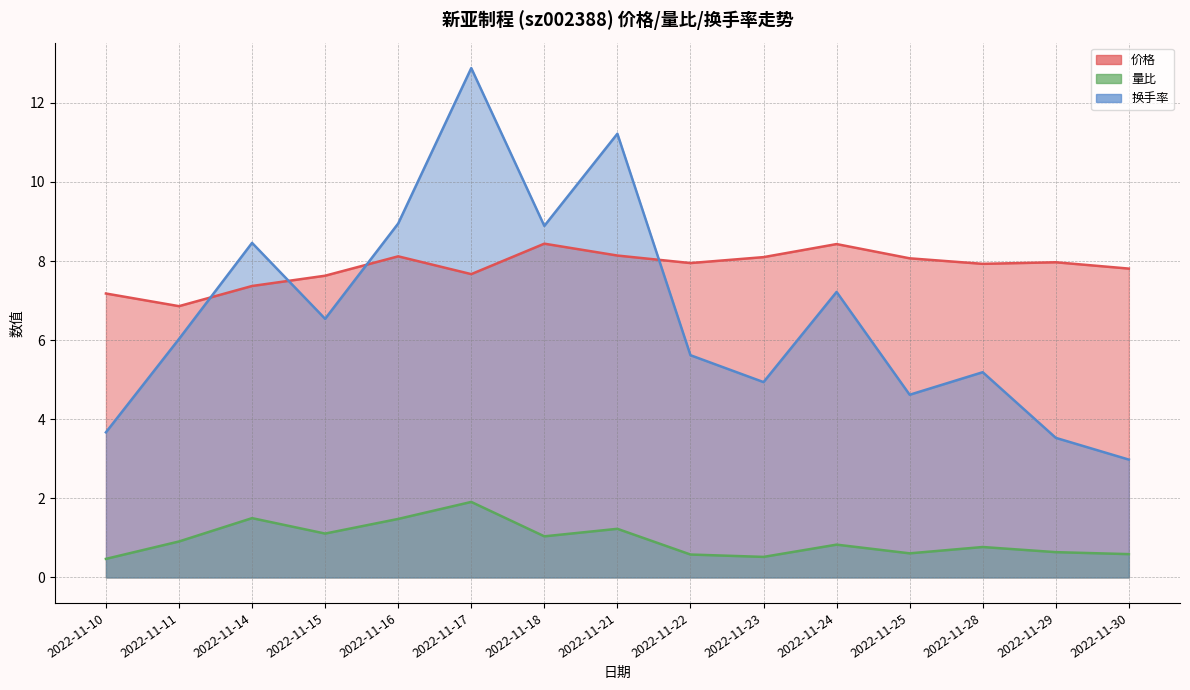

Reading right to left, extract all data points from this chart.

价格: 7.8	8.0	7.9	8.1	8.4	8.1	8.0	8.1	8.4	7.7	8.1	7.6	7.4	6.9	7.2
量比: 0.6	0.6	0.8	0.6	0.8	0.5	0.6	1.2	1.0	1.9	1.5	1.1	1.5	0.9	0.5
换手率: 3.0	3.5	5.2	4.6	7.2	4.9	5.6	11.2	8.9	12.9	8.9	6.5	8.5	6.0	3.7